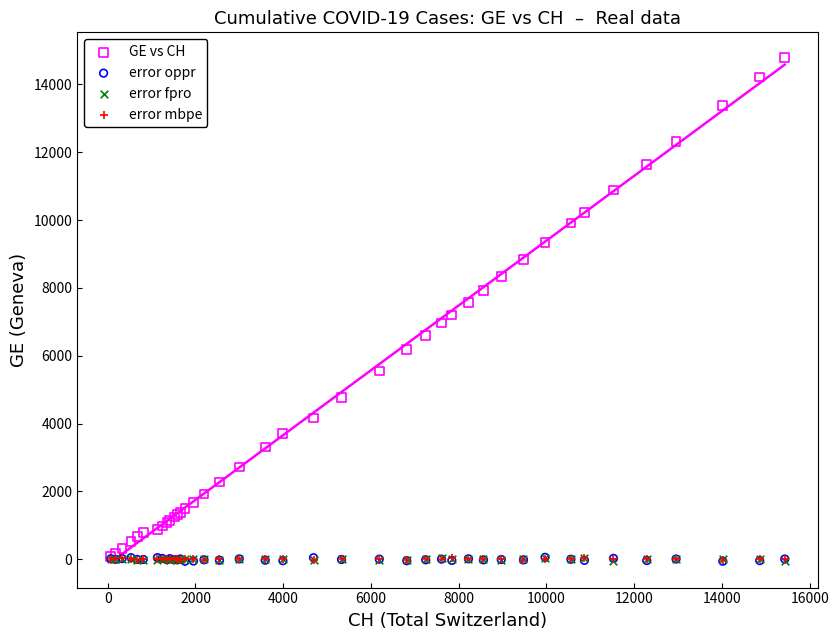

Which series contains the highest Y value?

GE vs CH